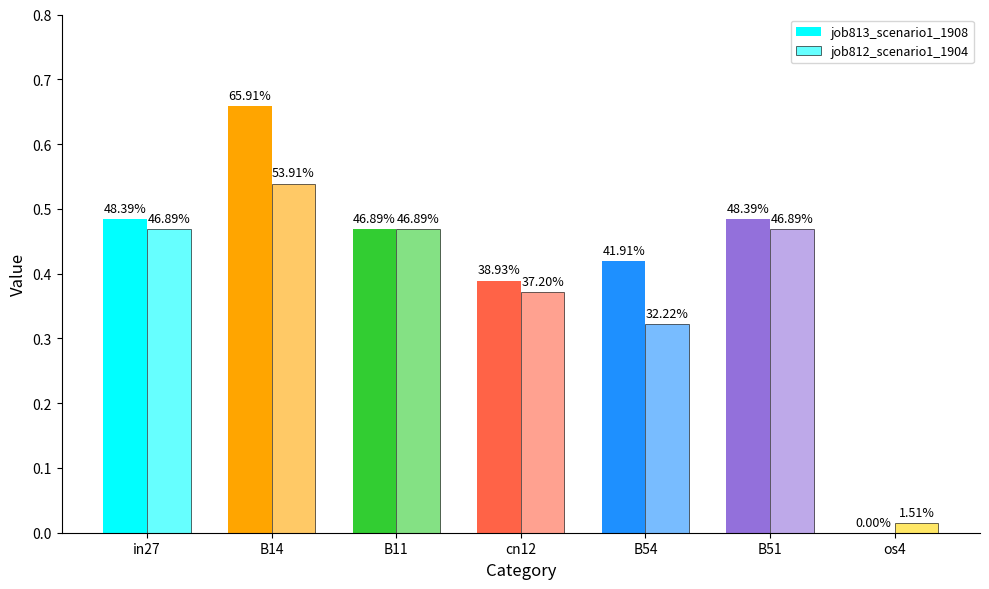

Are the bars horizontal?

No